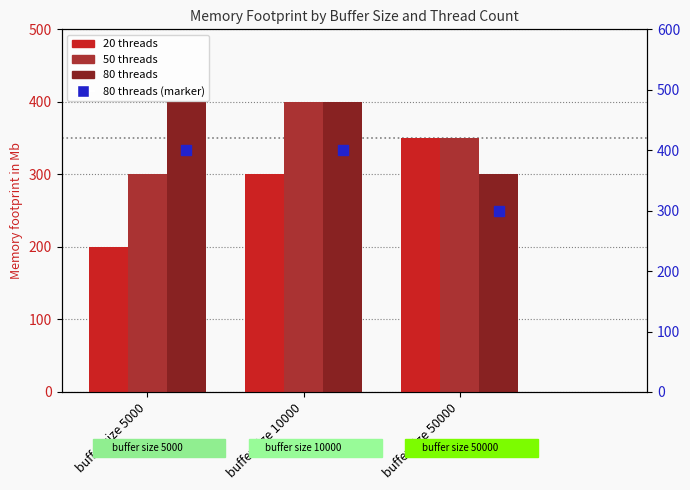

Which series has the largest Y range (max minus min)?

20 threads